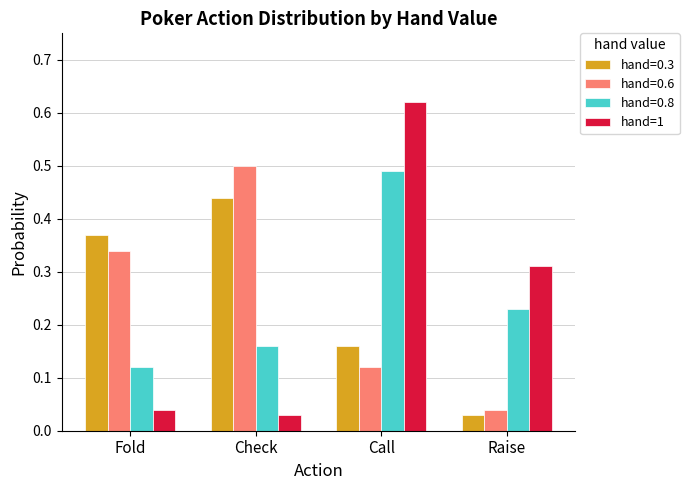

What position from the right is Fold?

4